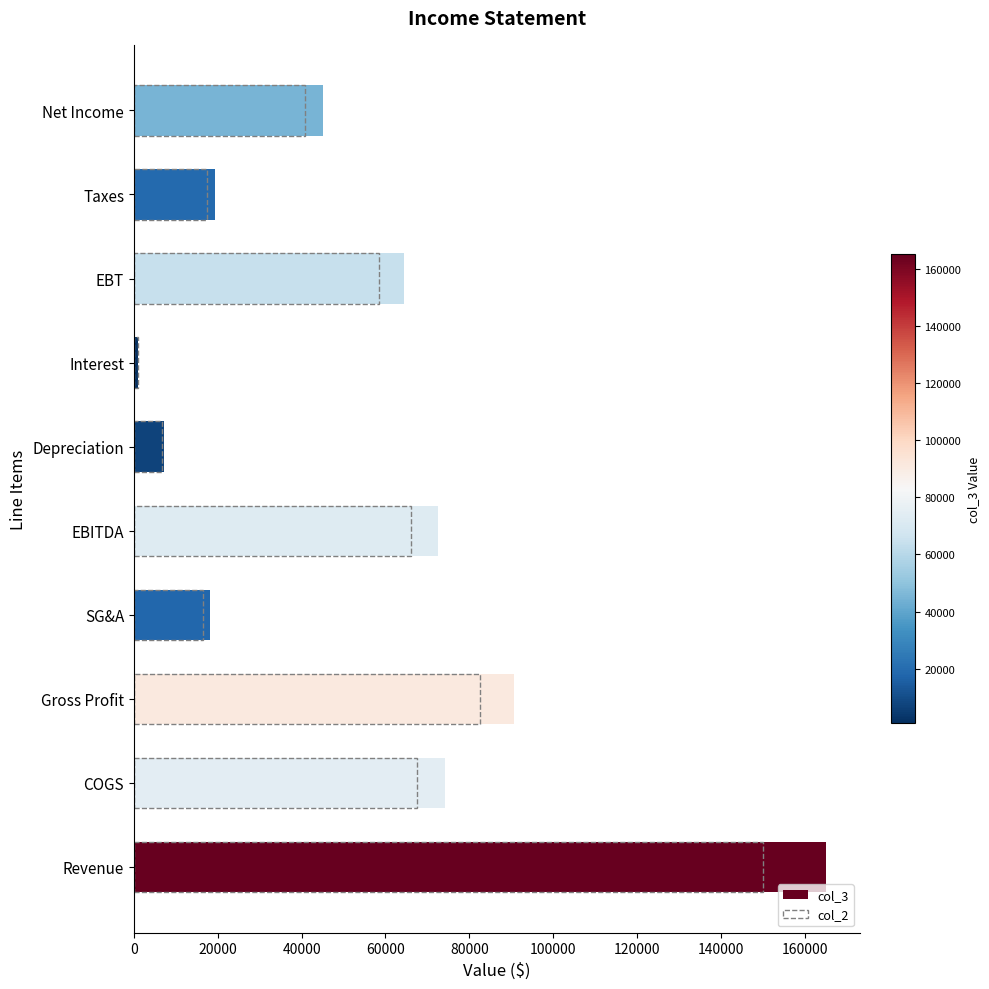

How many categories are shown in the chart?

10